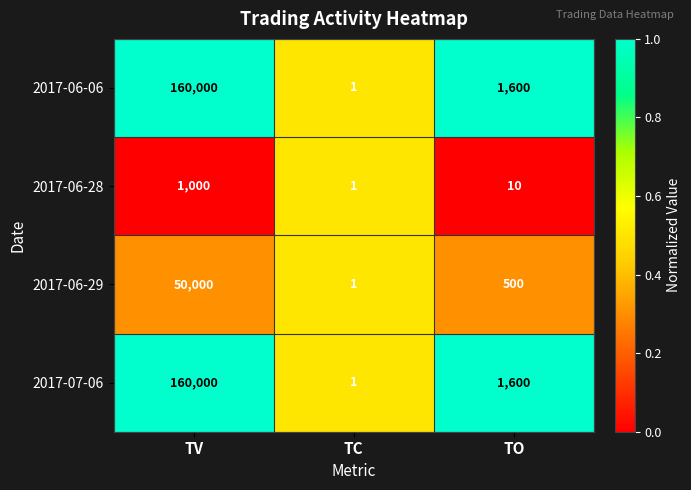

What is the difference between the highest and lowest values at TO?

1590